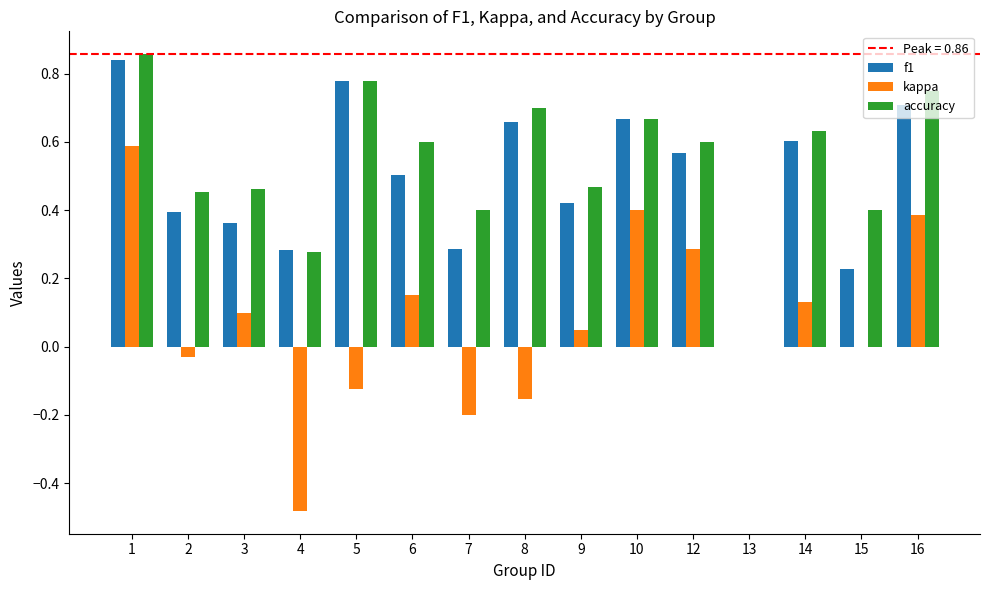

What is the sum of the accuracy values at 1 and 14?

1.5